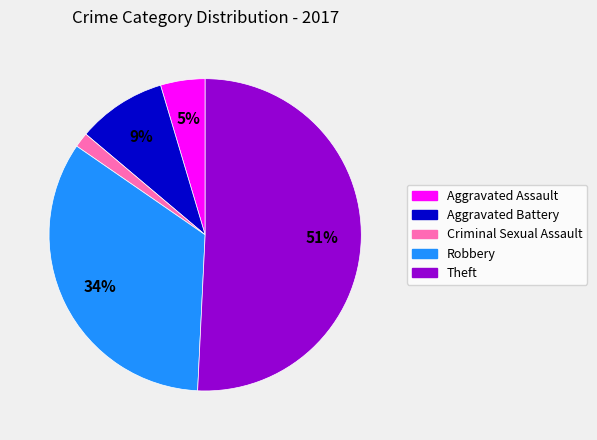

What is the smallest slice in the pie chart?

Criminal Sexual Assault